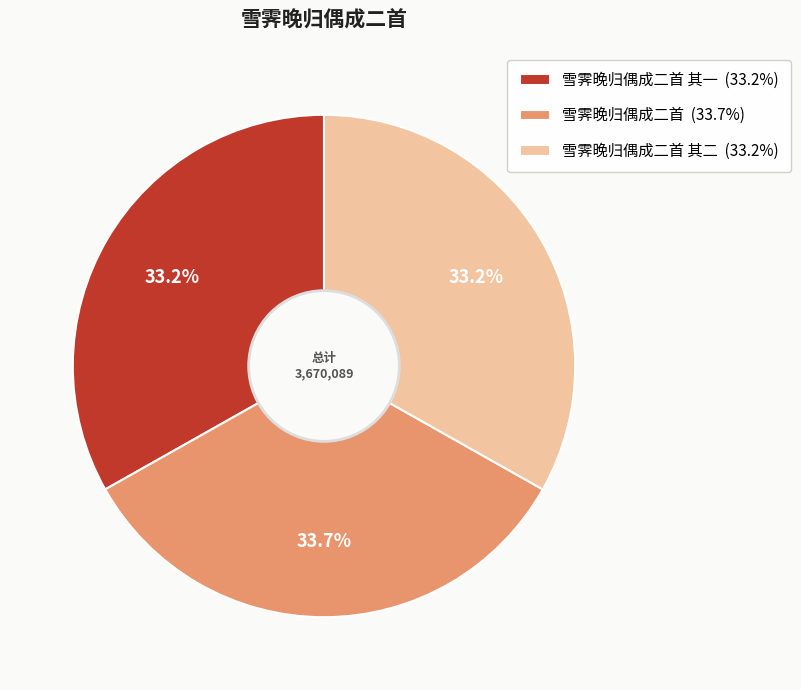

Does 雪霁晚归偶成二首 其二 (33.2%) represent more than half of the total?

No